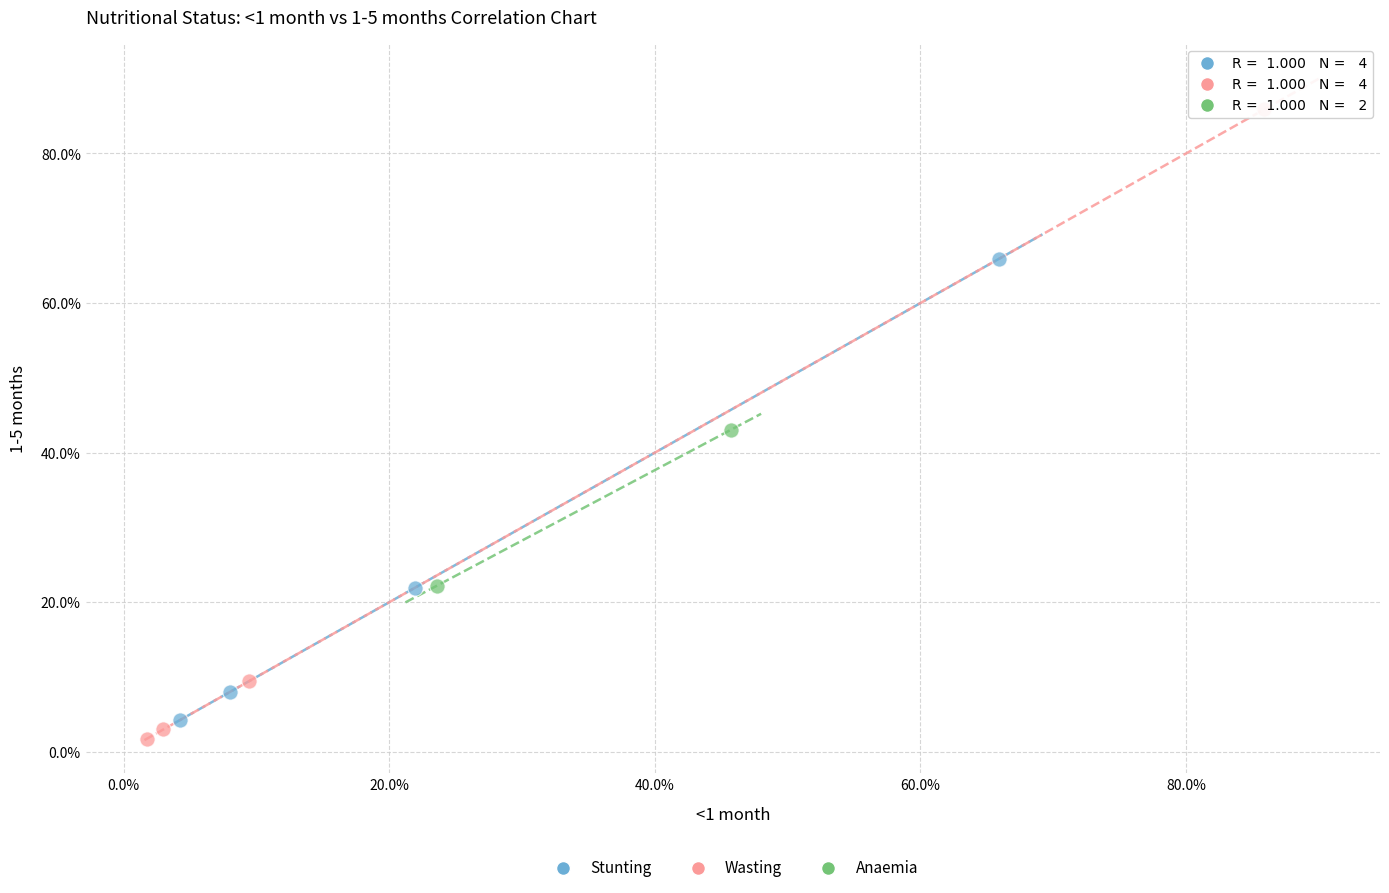

Which series contains the lowest Y value?

Wasting